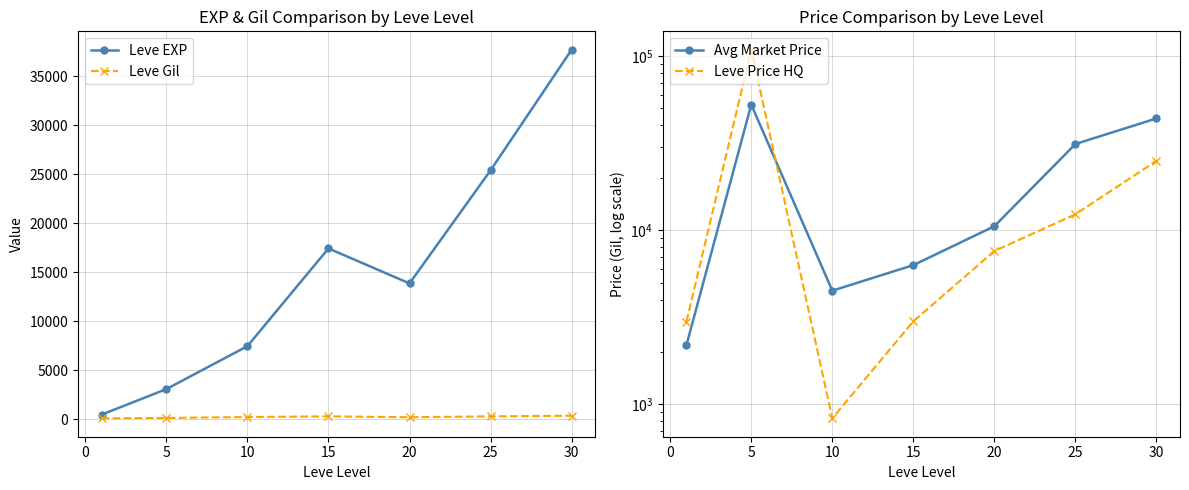

What is the value of the Leve EXP point at the 3rd from the left?

7475.0